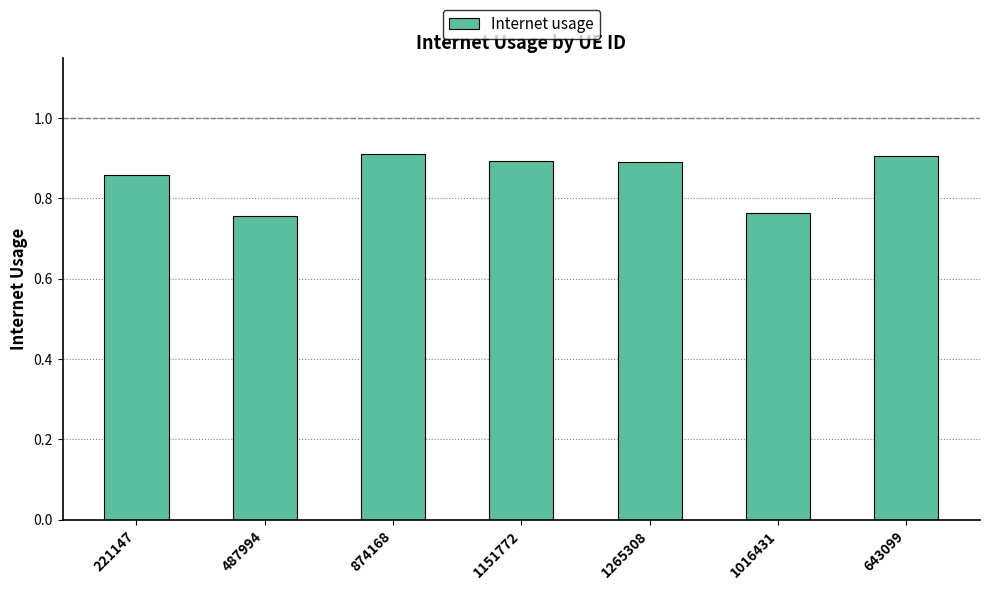

True or false: the data shows 0.9 at 874168.

True